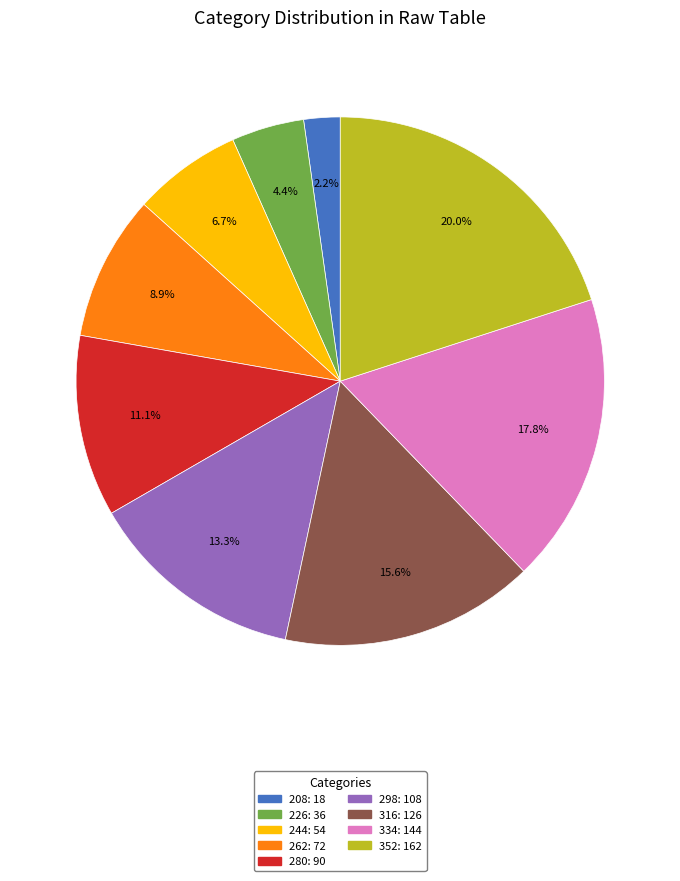

What is the largest slice in the pie chart?

352